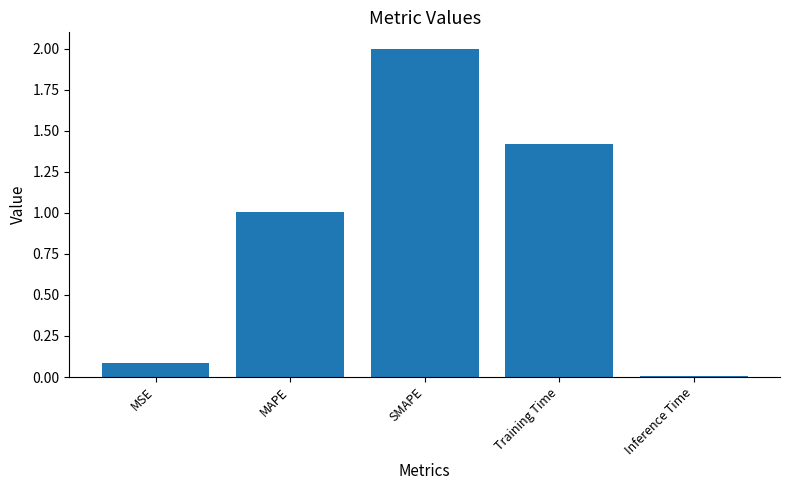

What is the label of the 2nd bar from the left?

MAPE